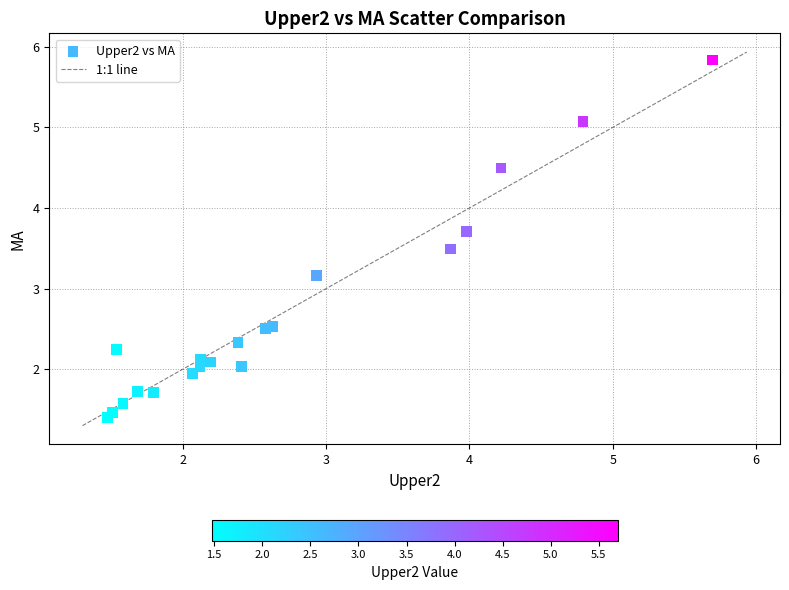

What Y value in the scatter plot is closest to 3?

3.2